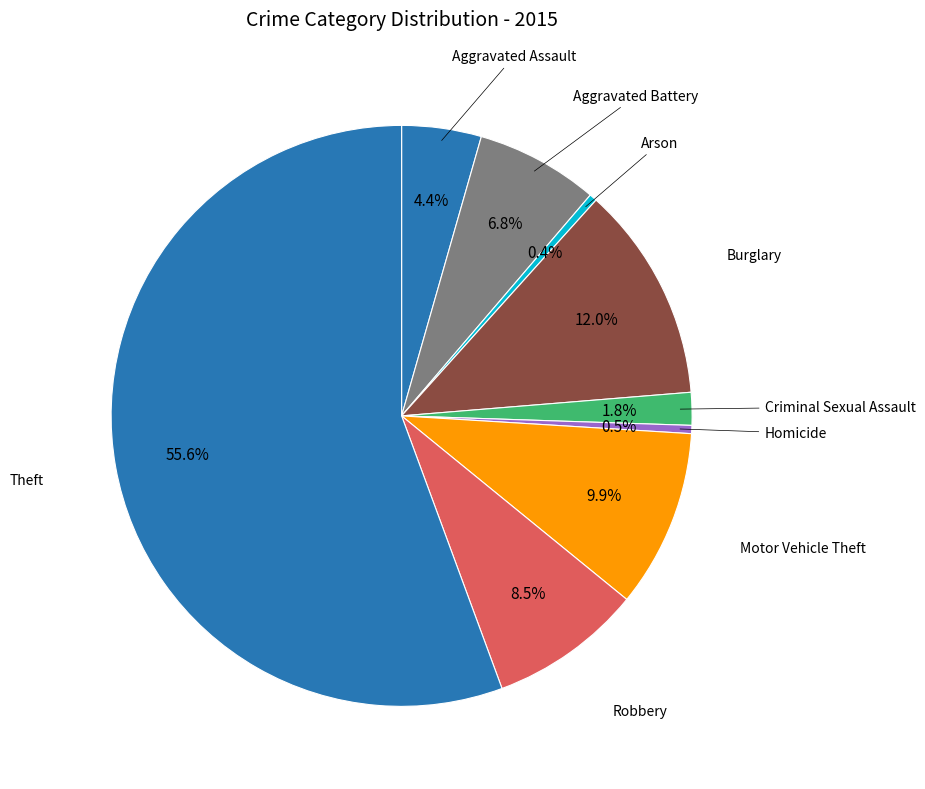

To the nearest percent, what is the difference between the largest and smallest slice percentages?

55%